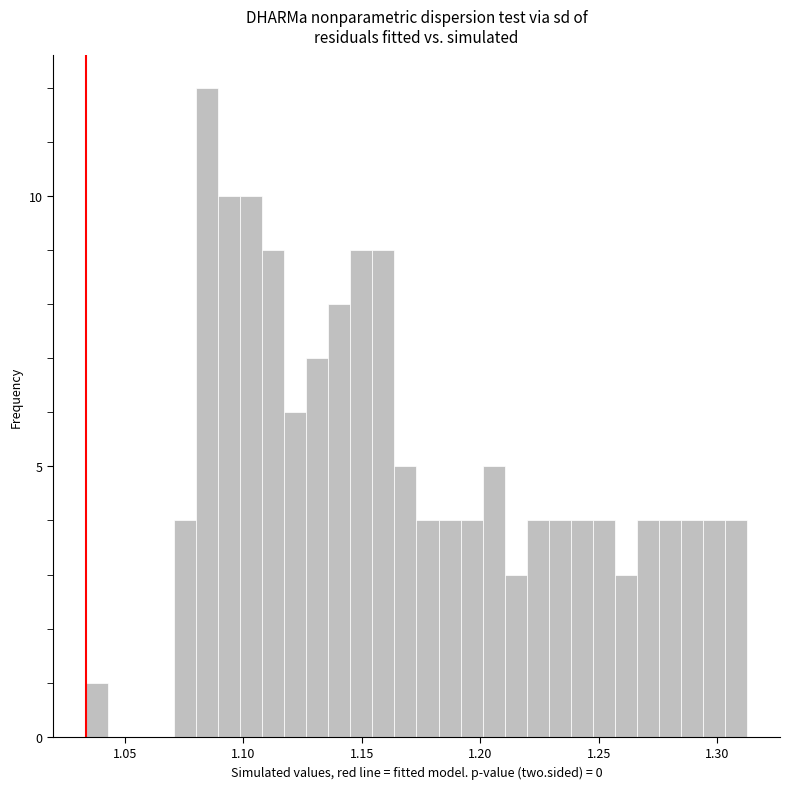

Around what value on the x-axis is the tallest bar? Give the approximate position of its centre, as read against the axis.

1.085